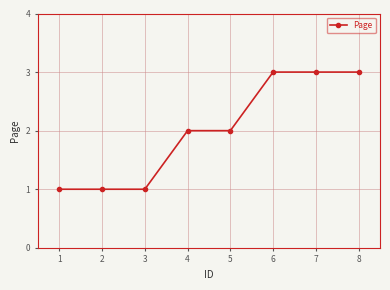

What is the sum of all values?

16